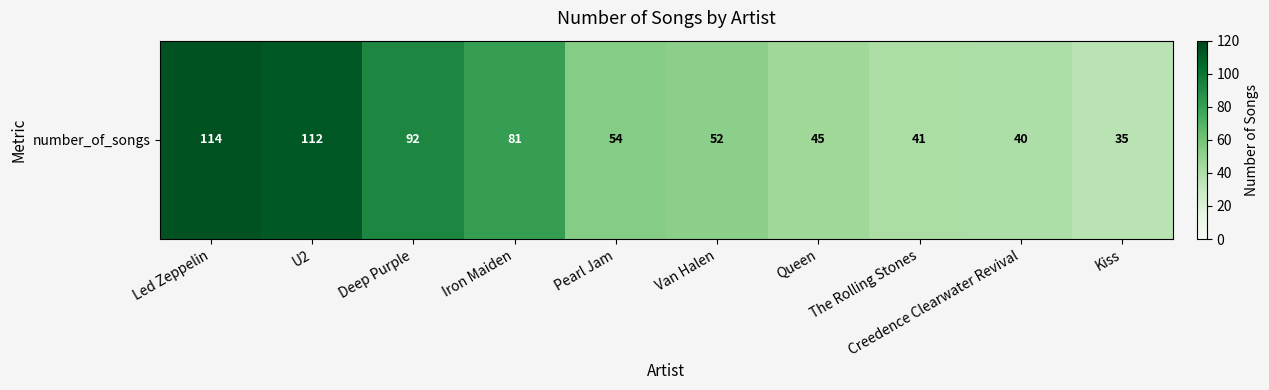

Reading left to right, what are all the values shown in this chart?

114	112	92	81	54	52	45	41	40	35